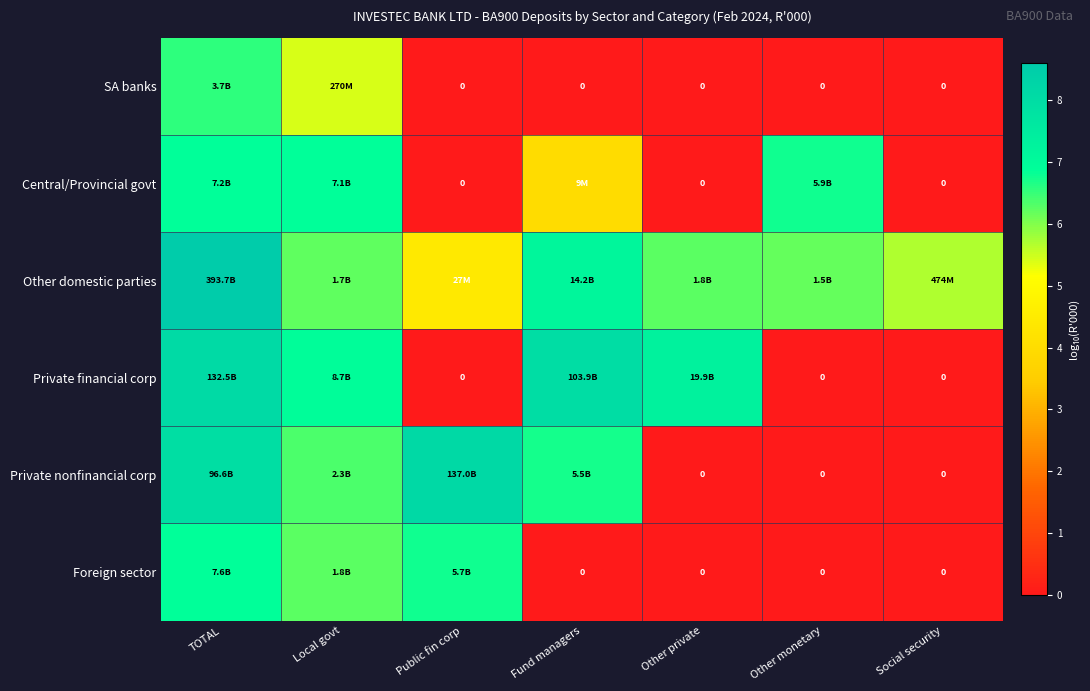

At which label is Other domestic parties closest to 6?

Other monetary